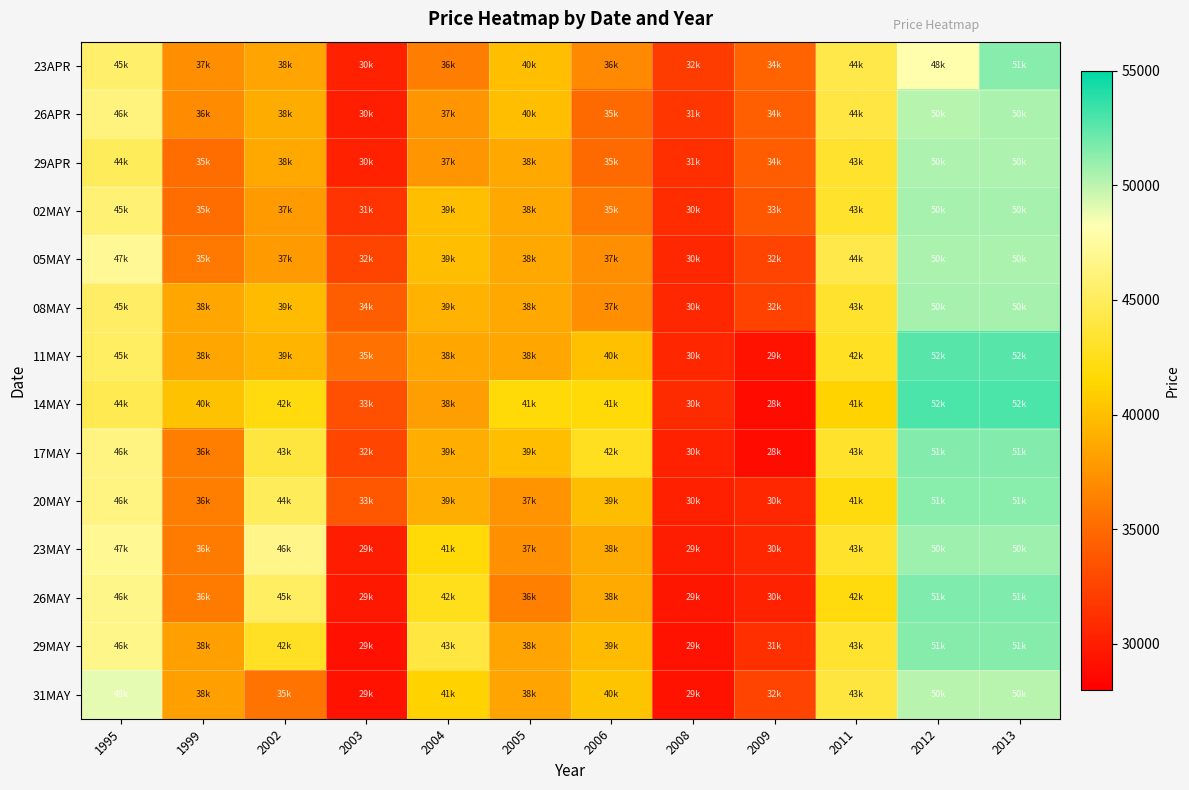

Which has a higher value, 2009 or 2008?

2009